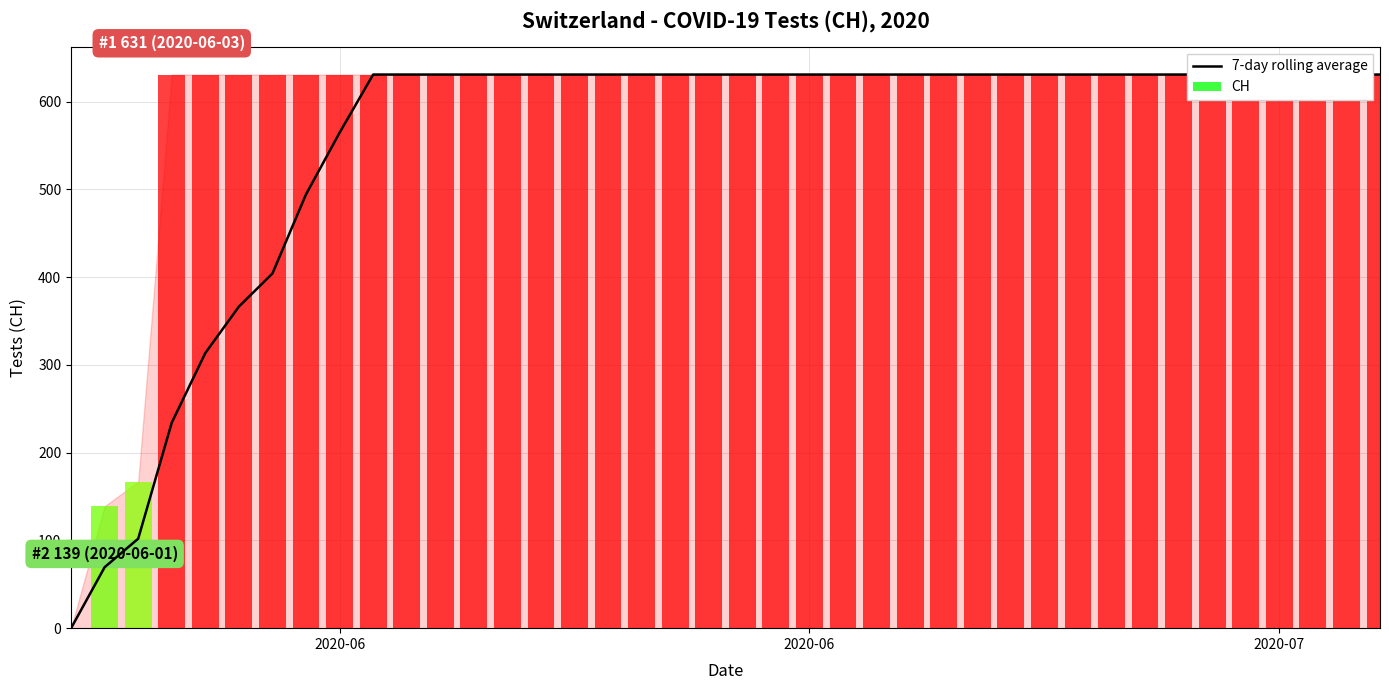

Count the number of categories in the chart.

40